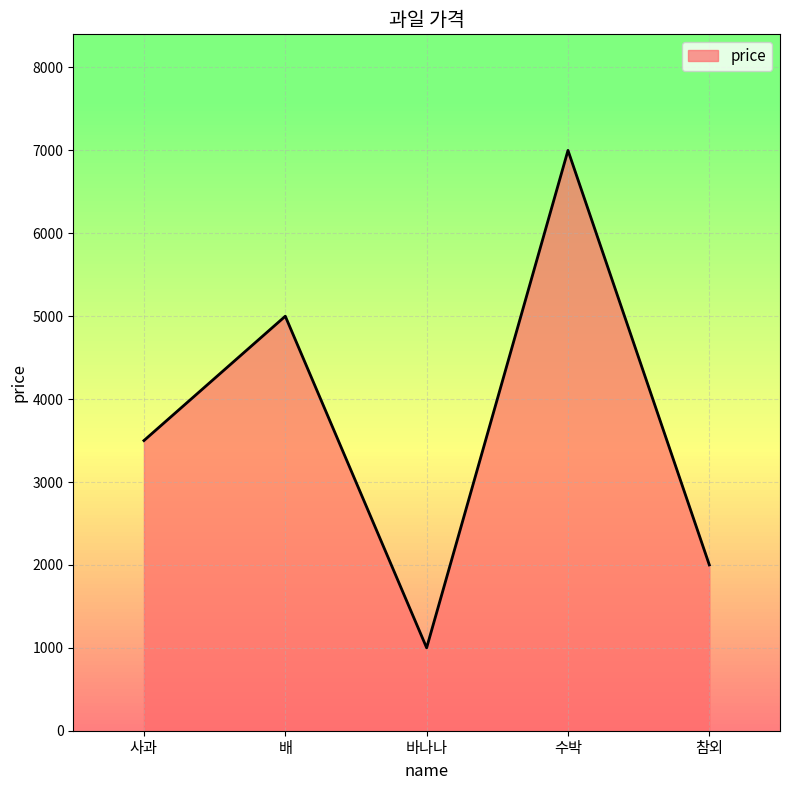

What is the sum of all values?

18500